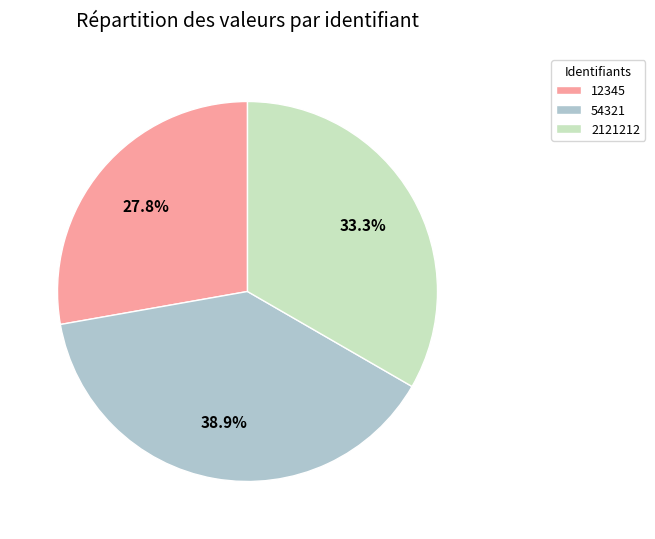

Rank the categories by value from highest to lowest.

54321, 2121212, 12345